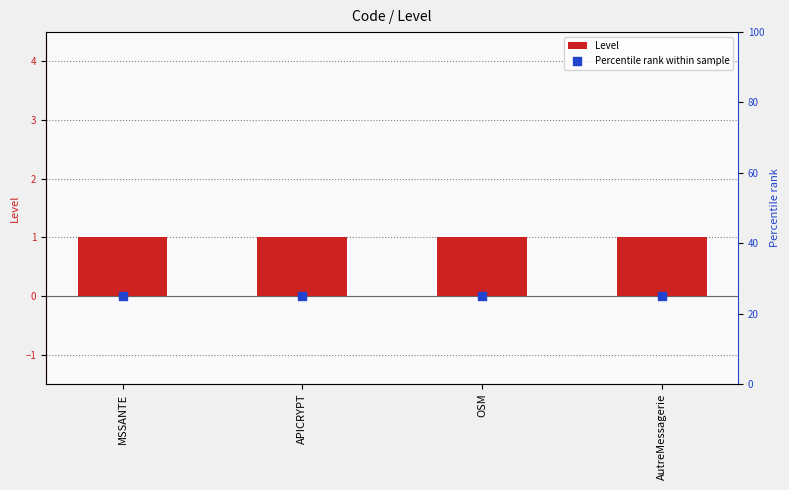

At how many categories does at least one series exceed 8?

4